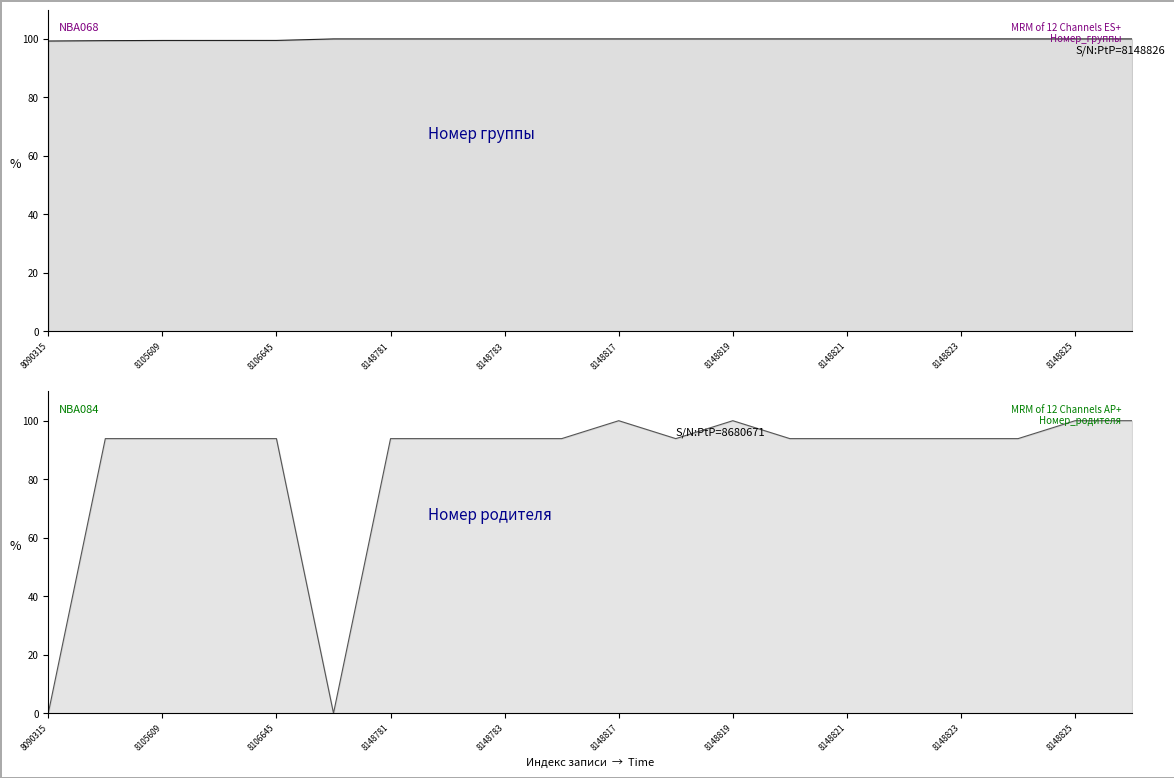

What is the average value of the Номер_группы series?

99.9